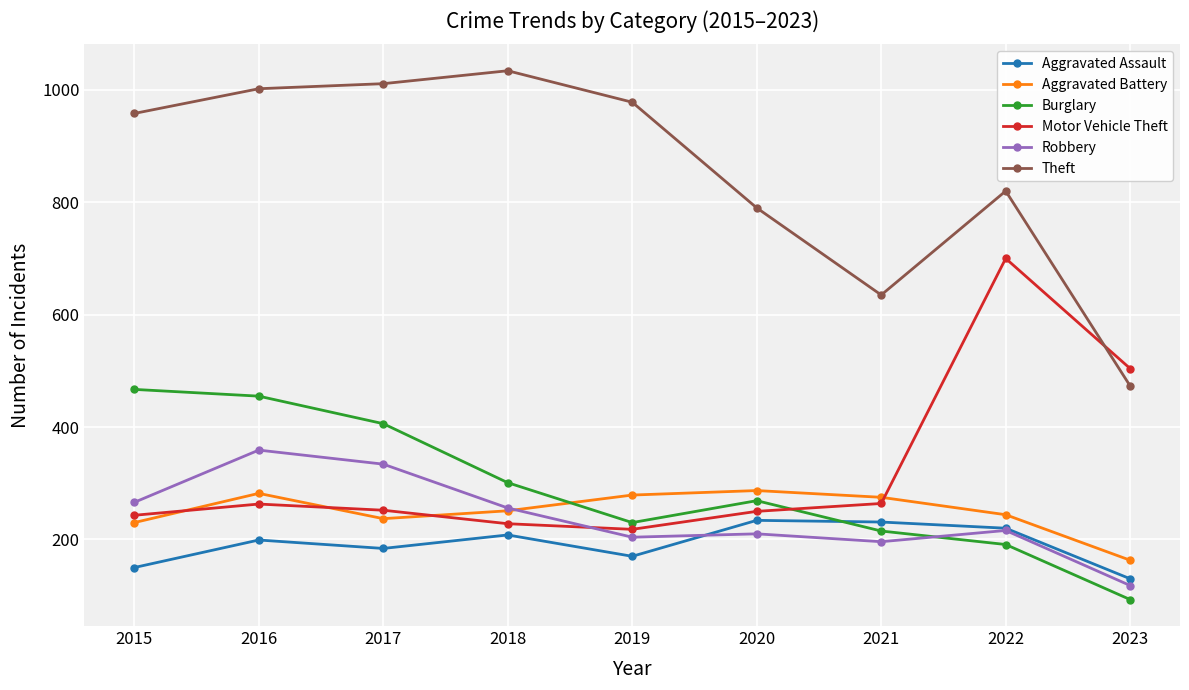

How many times do Burglary and Motor Vehicle Theft cross each other?

1